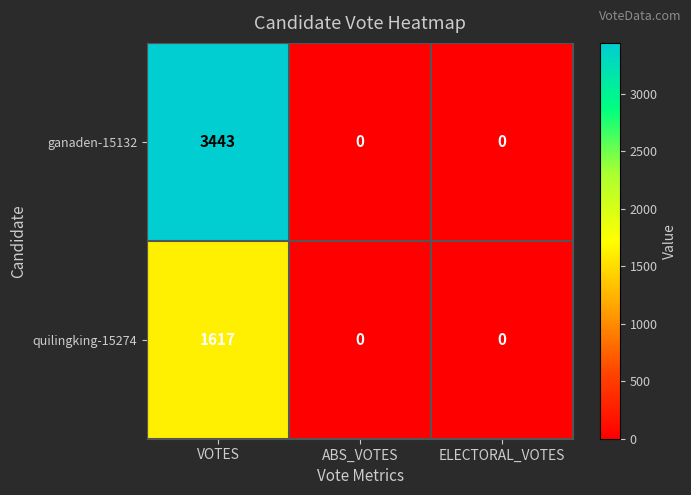

Which series has the largest total across all categories?

ganaden-15132